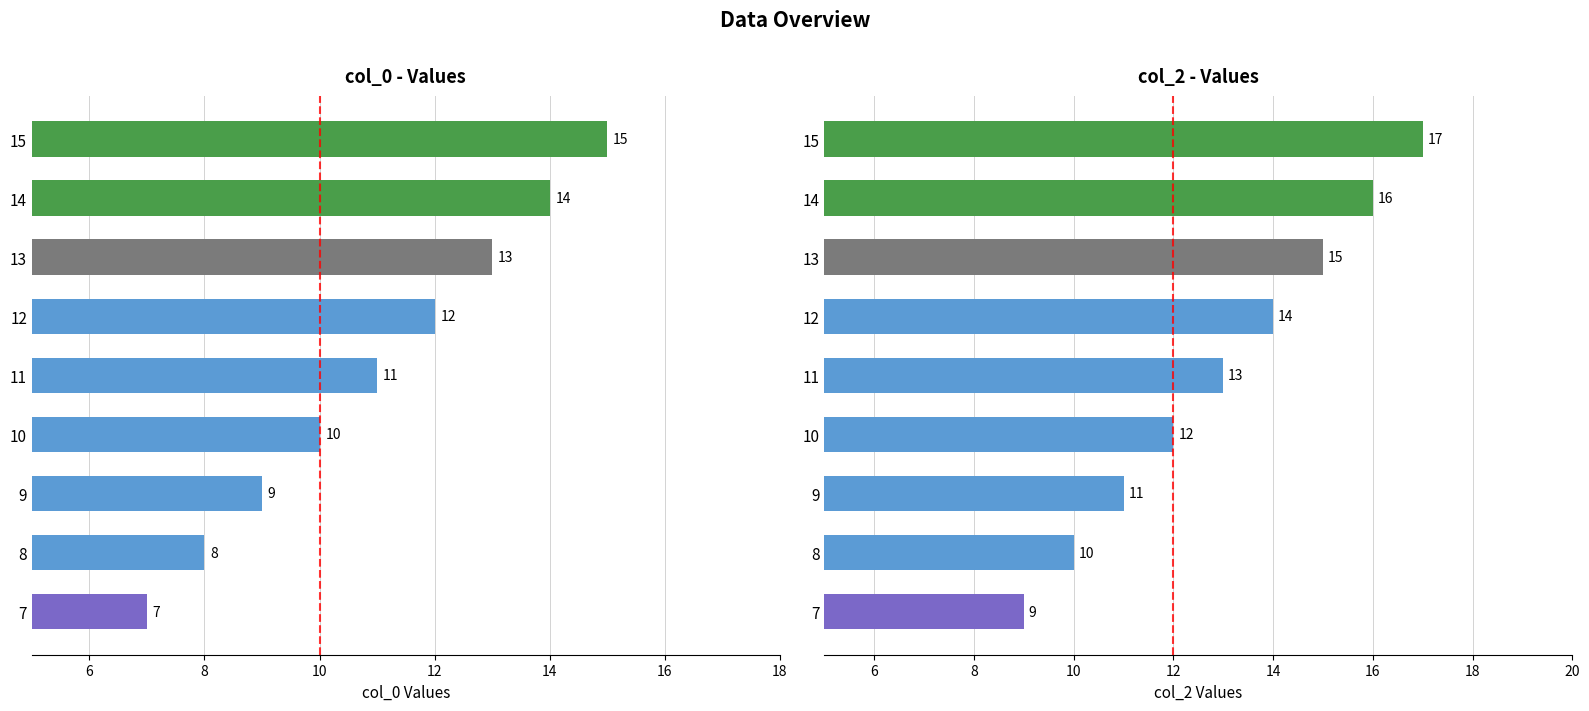

What is the difference between the maximum and minimum values in the col_0 series?

8